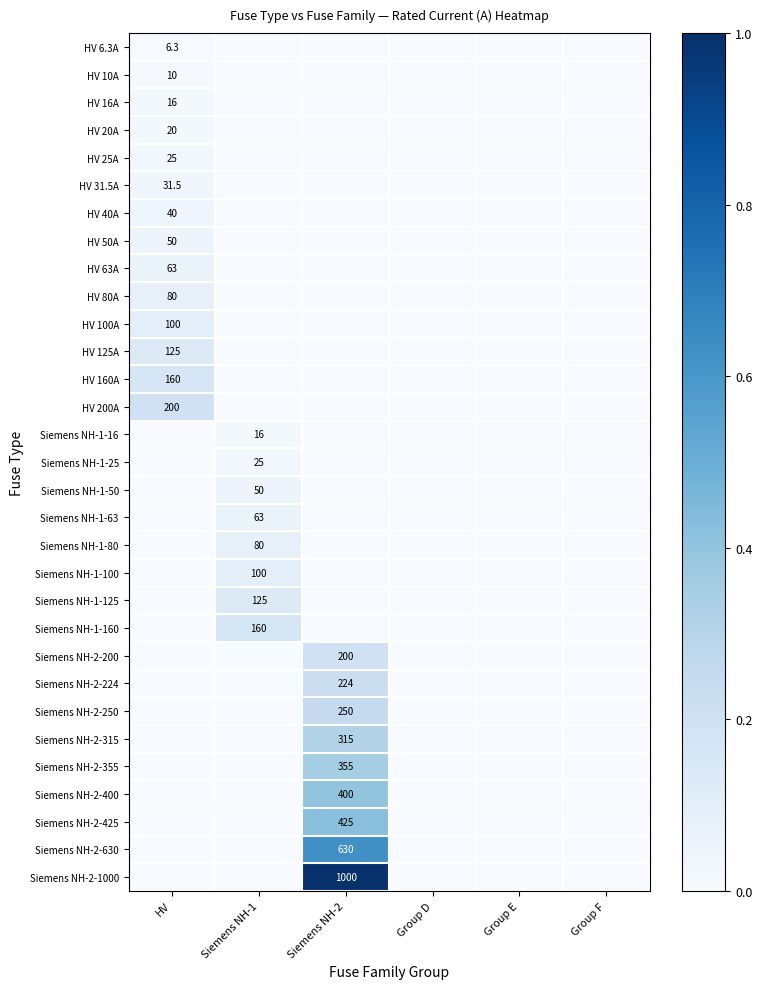

Rank the categories by Siemens NH-1-50 value from lowest to highest.

HV, Siemens NH-2, Group D, Group E, Group F, Siemens NH-1